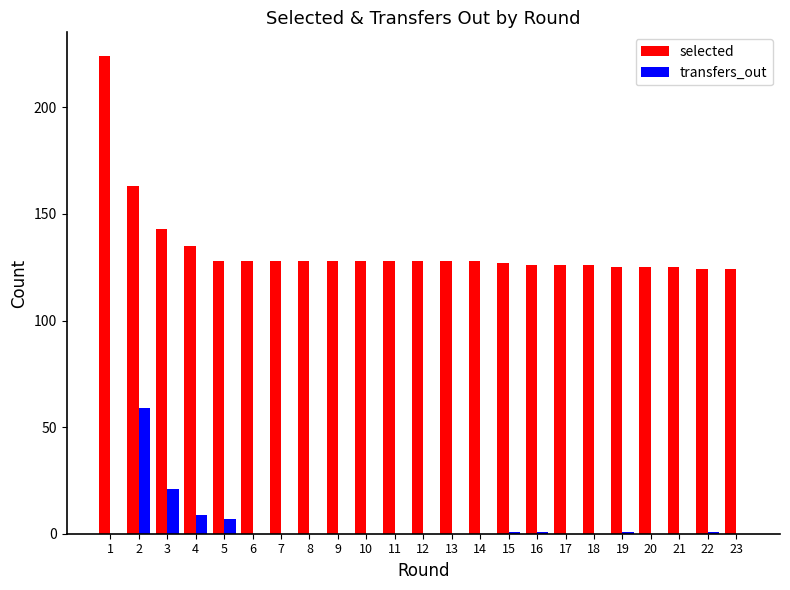

What value does the selected series have at 15, to the nearest 10?

130